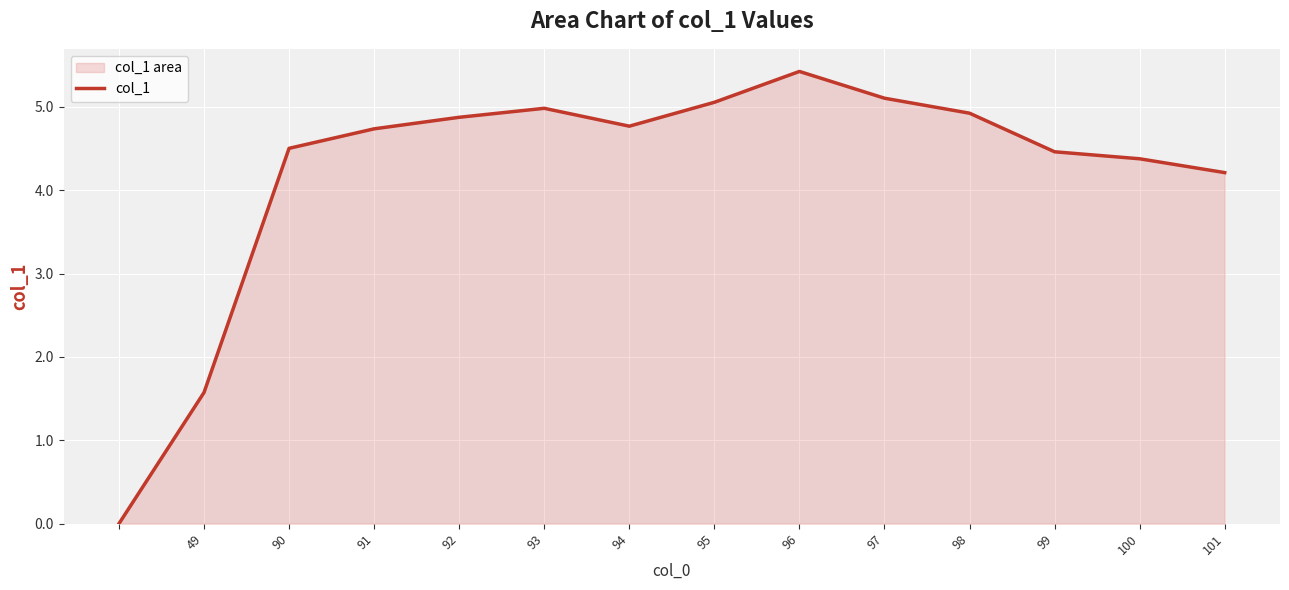

Reading left to right, list all the values displayed in this chart.

0.0	1.6	4.5	4.7	4.9	5.0	4.8	5.1	5.4	5.1	4.9	4.5	4.4	4.2